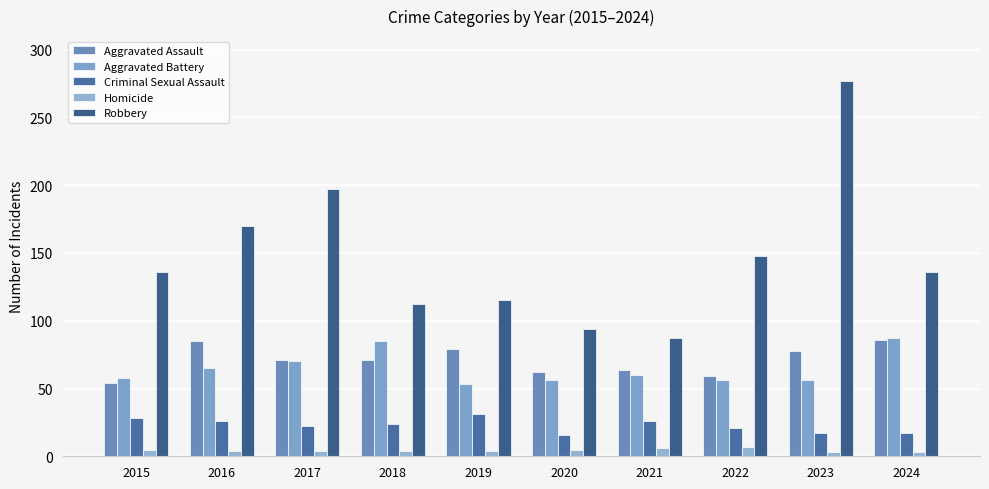

Is it true that Homicide equals 9 at 2015?

False